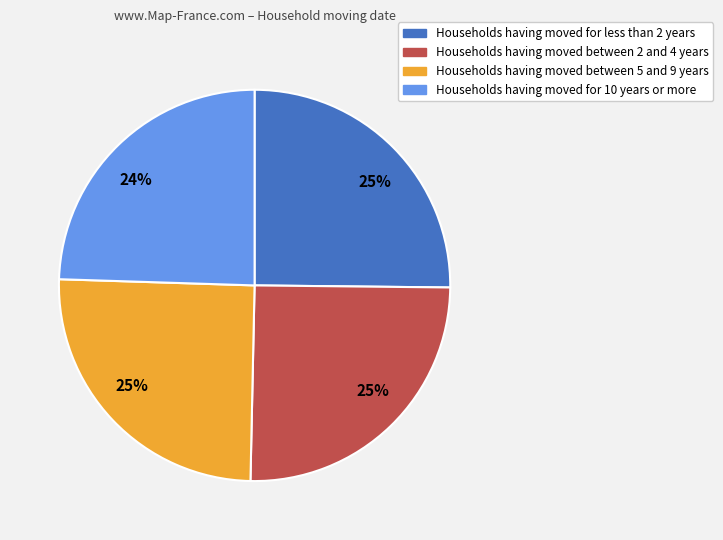

To the nearest percent, what is the difference between the largest and smallest slice percentages?

1%